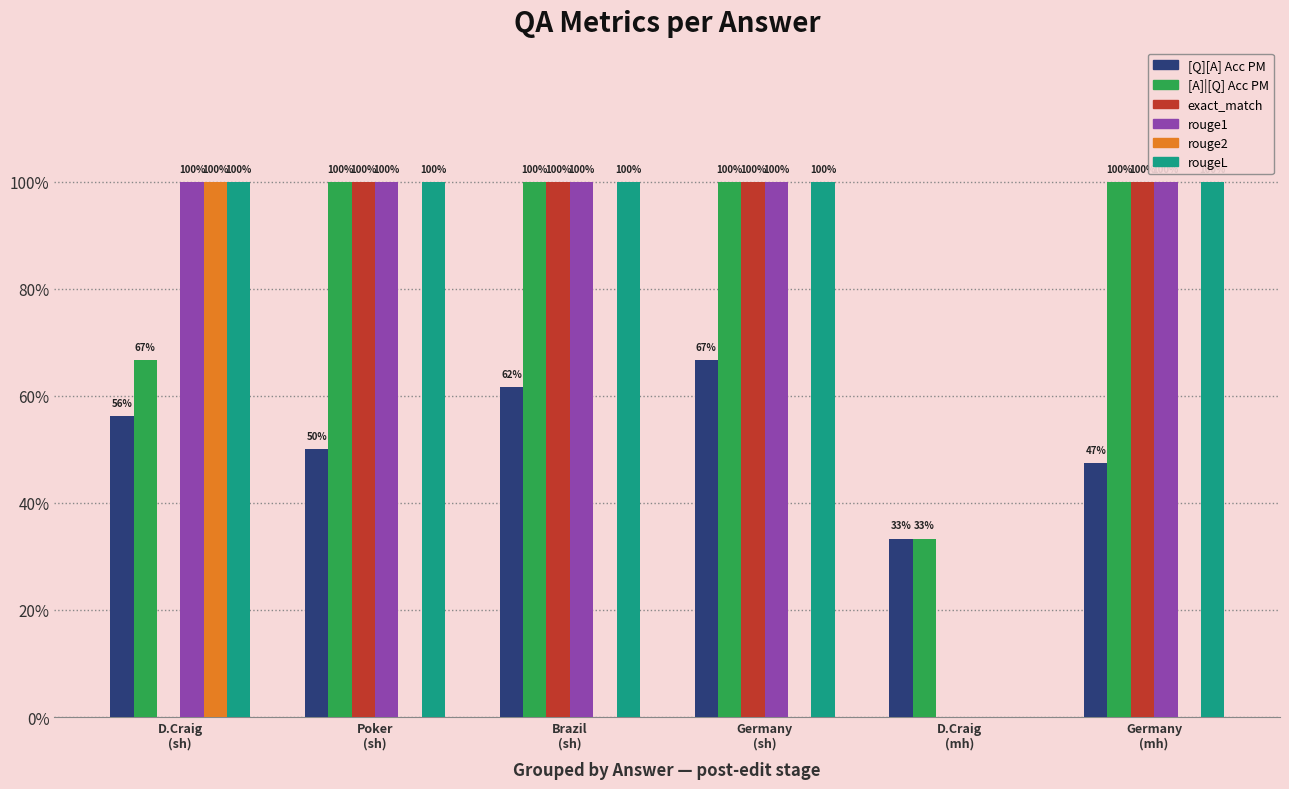

Are the bars horizontal?

No